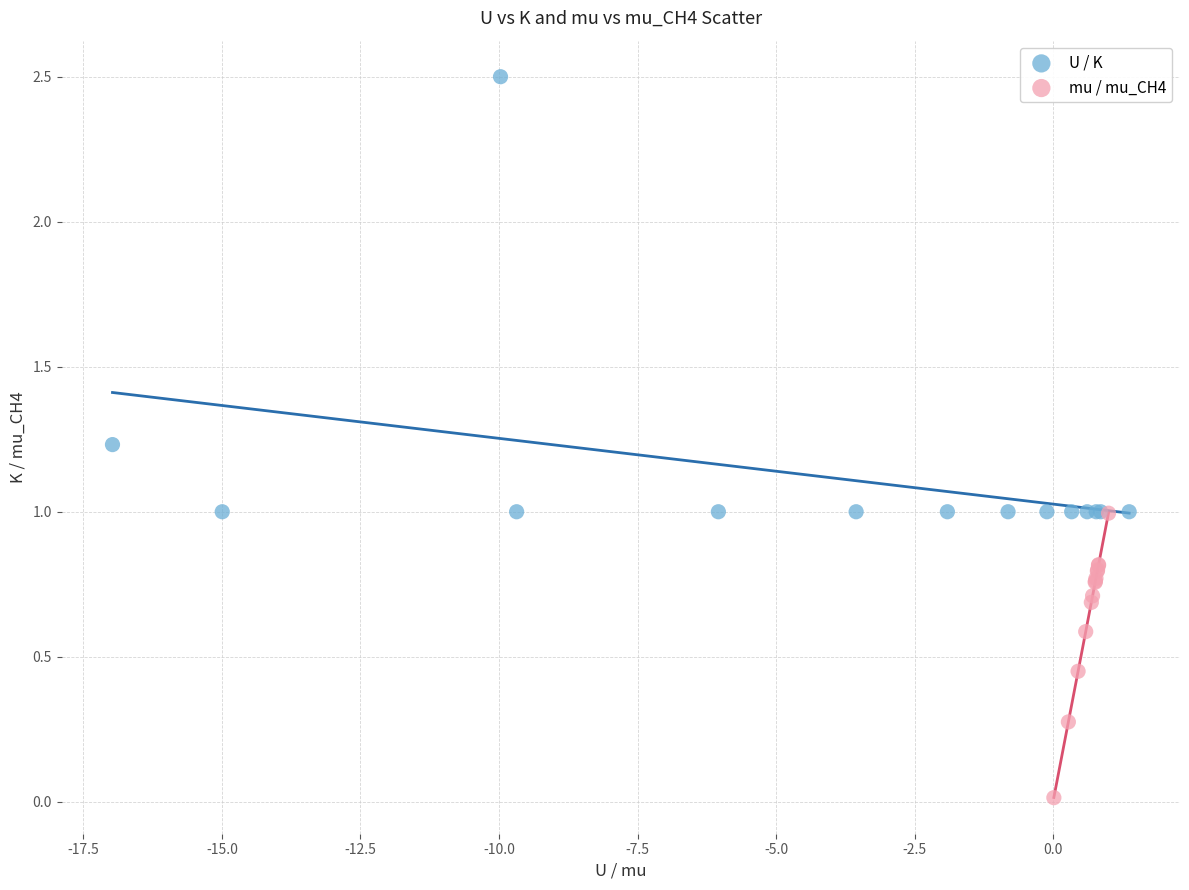

Which series contains the lowest Y value?

mu / mu_CH4